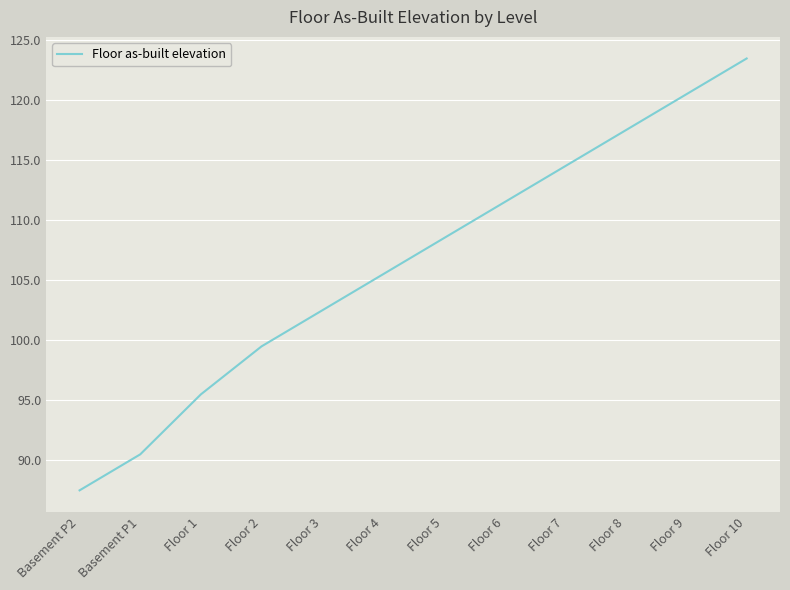

Which category has the highest value across all series?

Floor 10